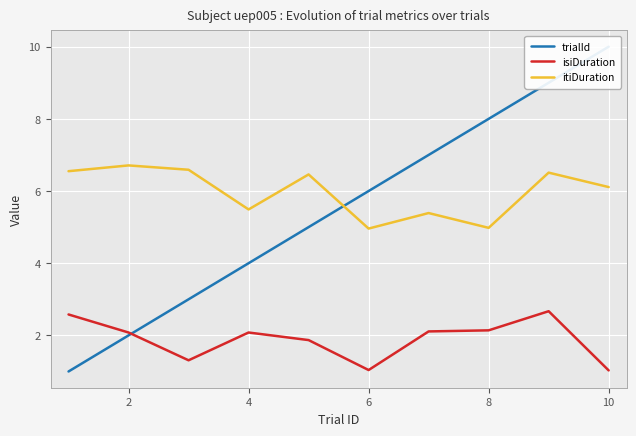

Reading left to right, transcribe all the data shown in this chart.

trialId: 1.0	2.0	3.0	4.0	5.0	6.0	7.0	8.0	9.0	10.0
isiDuration: 2.6	2.1	1.3	2.1	1.9	1.0	2.1	2.1	2.7	1.0
itiDuration: 6.5	6.7	6.6	5.5	6.5	5.0	5.4	5.0	6.5	6.1